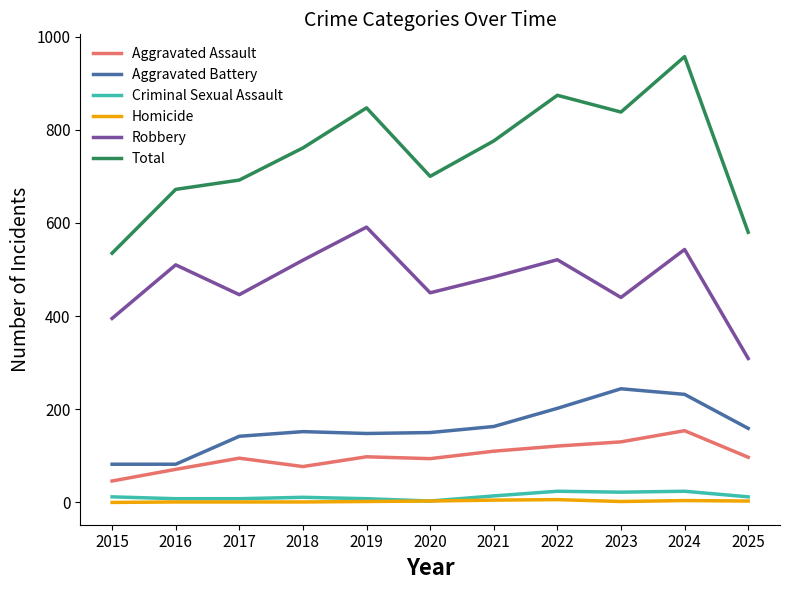

Which category has the lowest value in the Total series?

2015